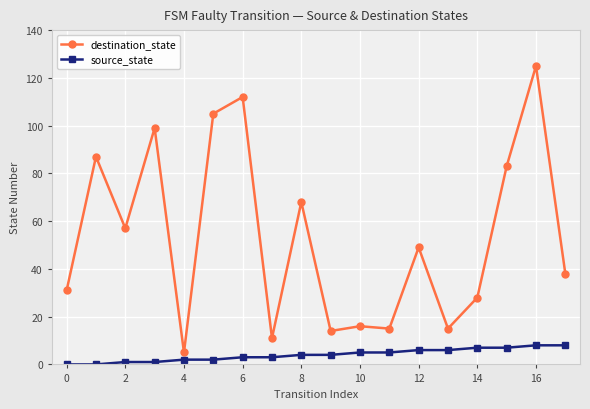

True or false: destination_state and source_state intersect in this chart.

False